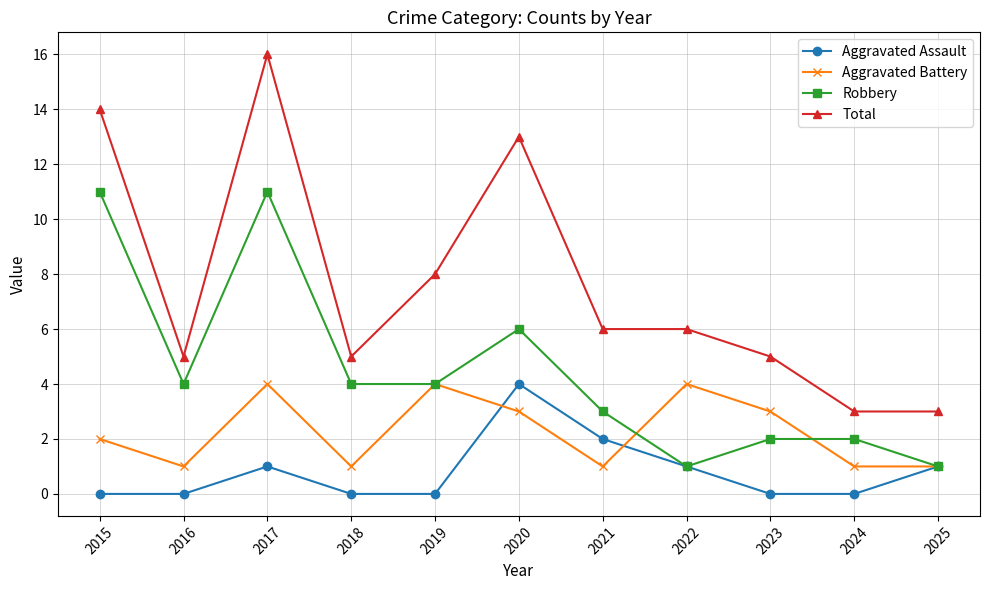

True or false: Aggravated Assault and Total cross at least once.

False